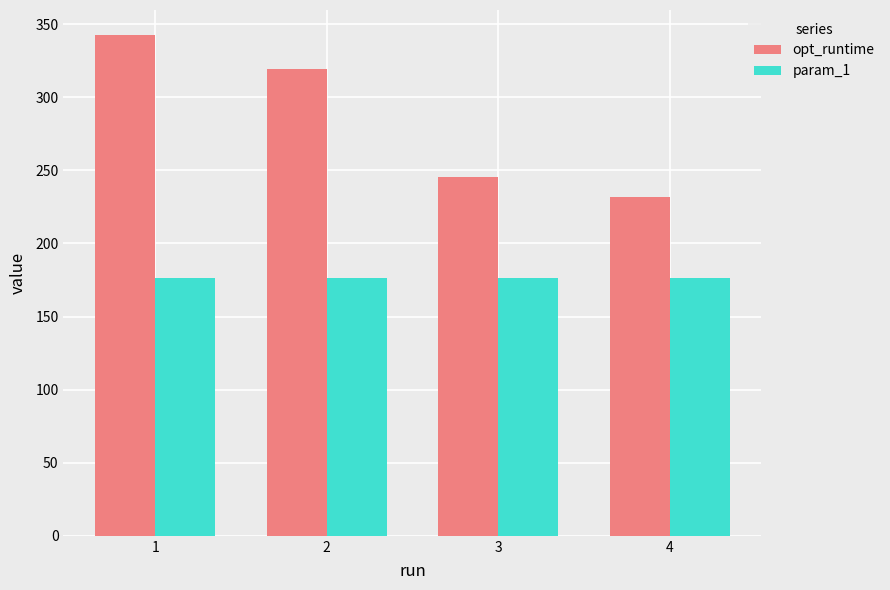

What are all the series names shown in the legend?

opt_runtime, param_1